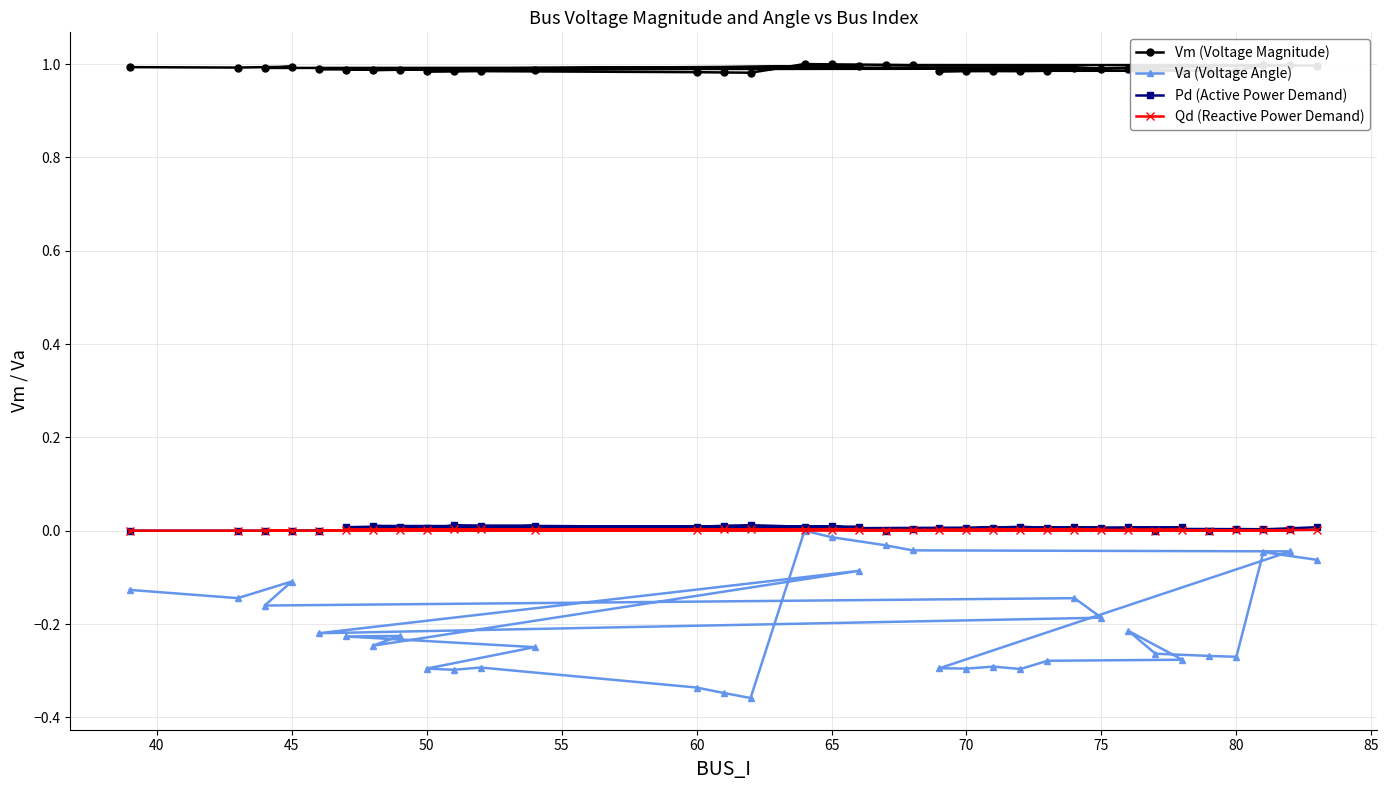

Which series has the largest range (max minus min)?

Va (Voltage Angle)